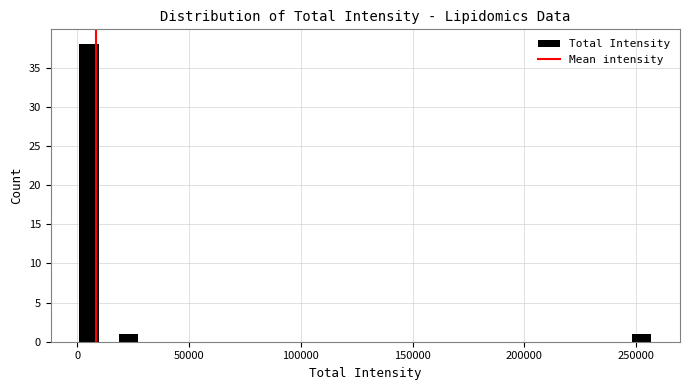

Read against the x-axis, roughly where is the centre of the tallest bar?

5000